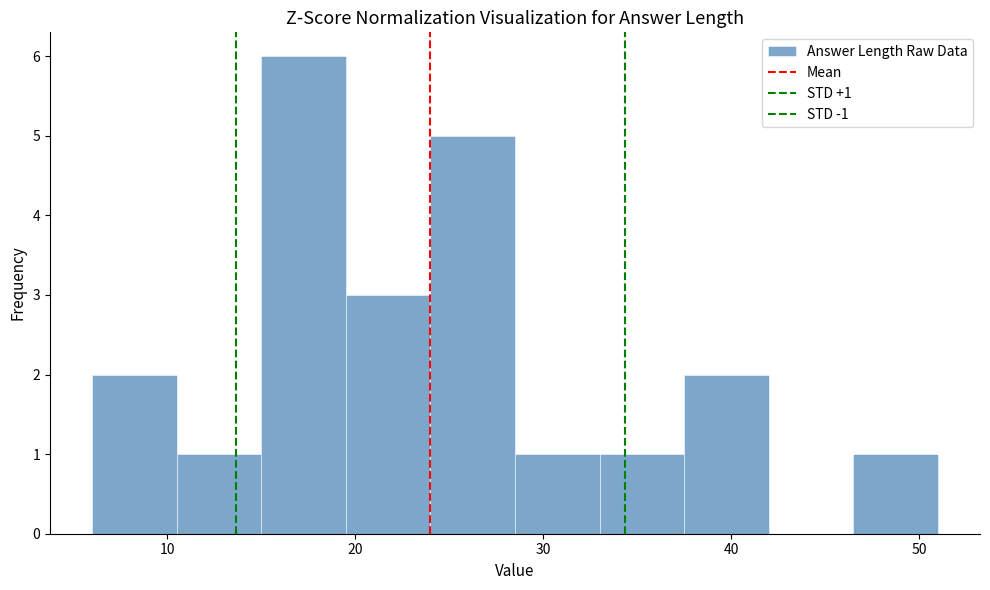

Over which range of the x-axis is the bar tallest?

15.0 to 19.5